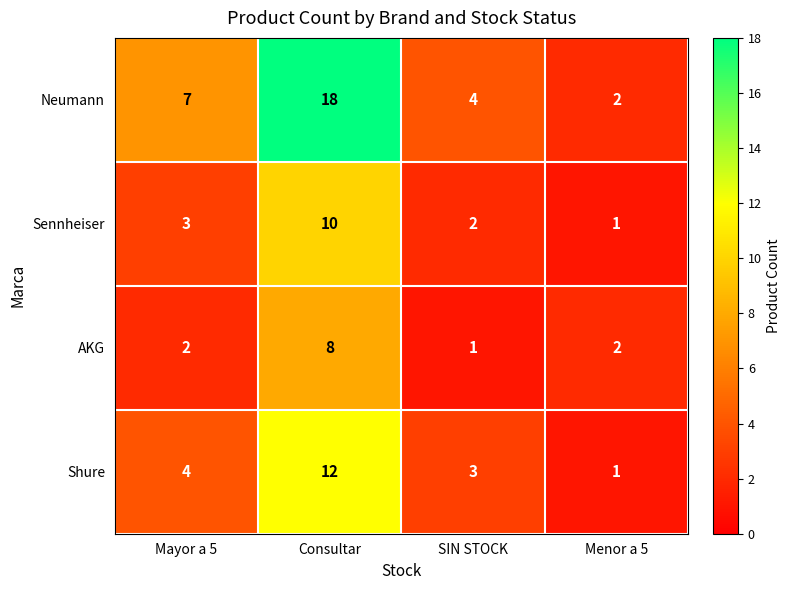

How many Neumann values are between 4 and 18?

3